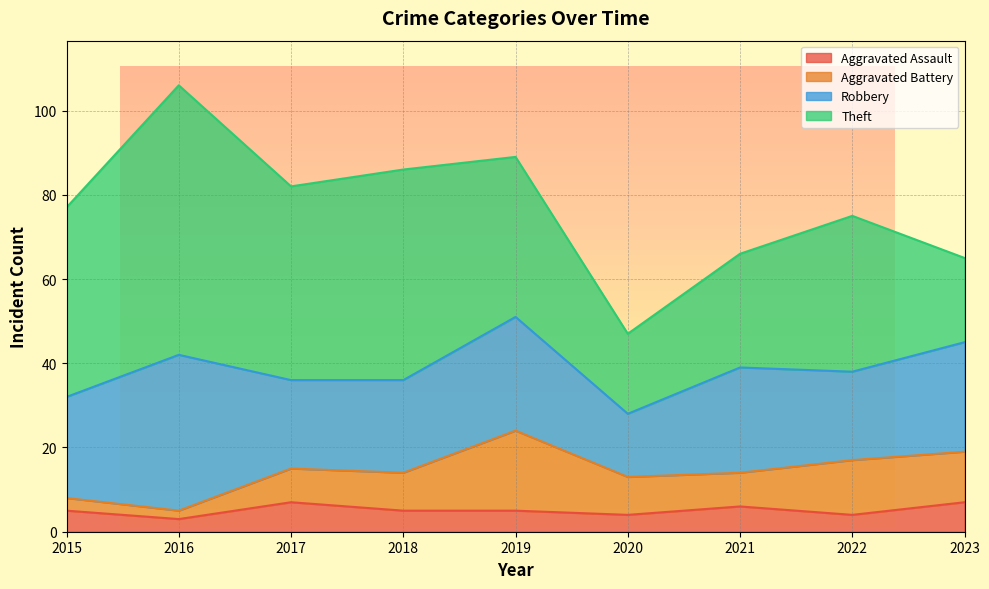

Where is the first local minimum for Aggravated Battery?

2016